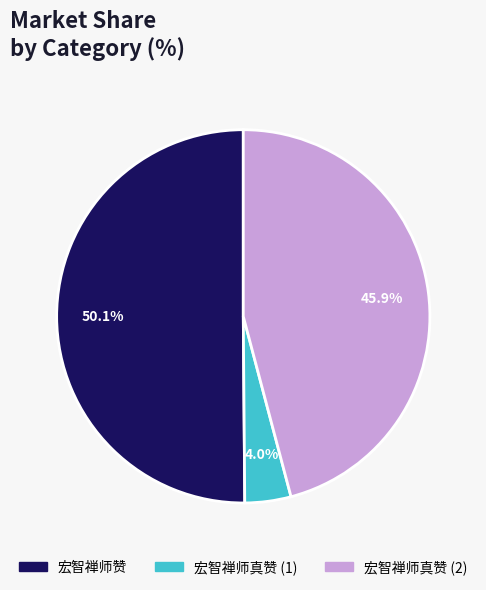

Does any single category account for the majority?

Yes